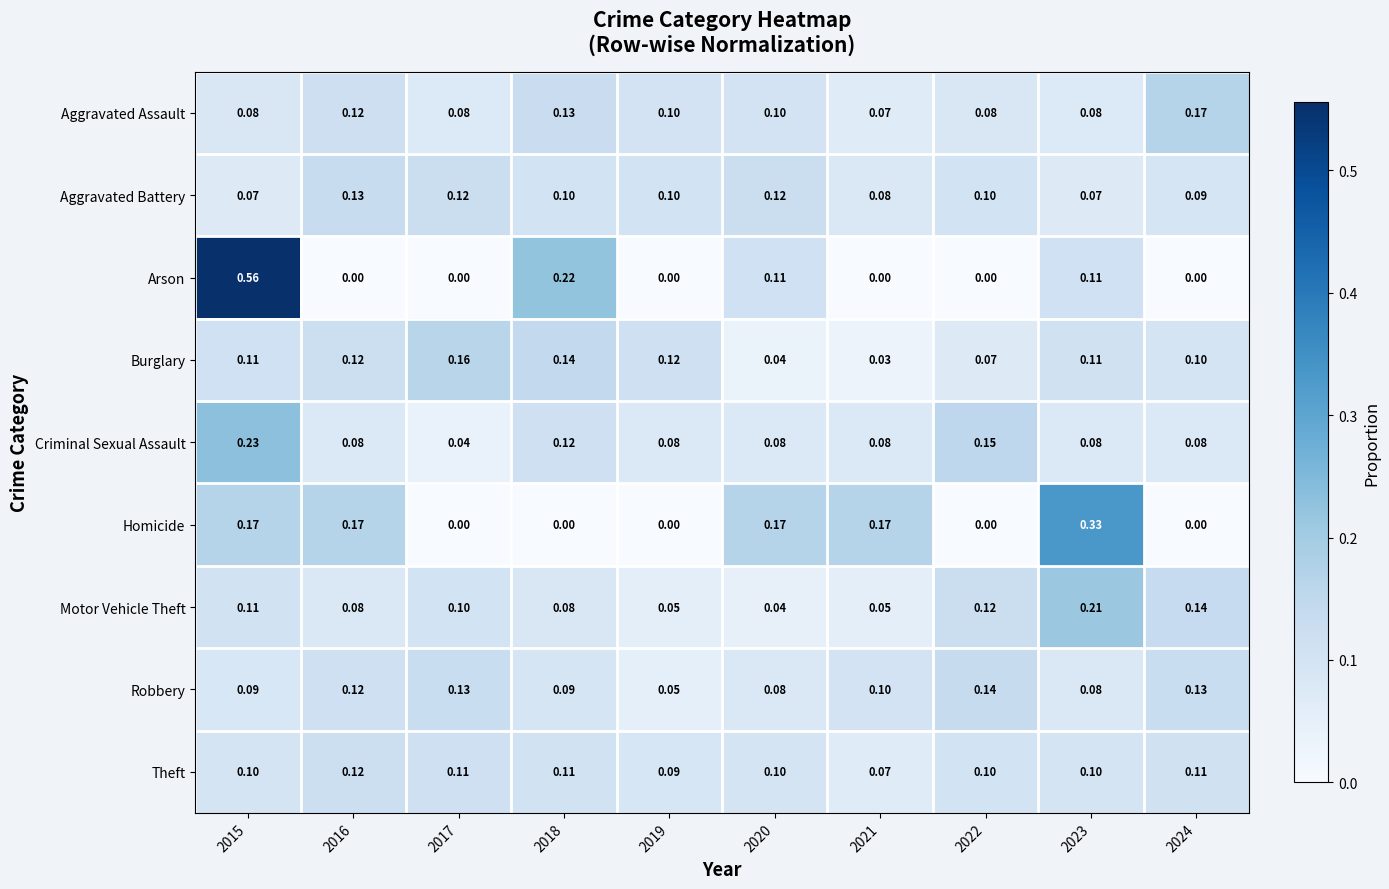

Between 2016 and 2023, which series saw the biggest shift?

Homicide